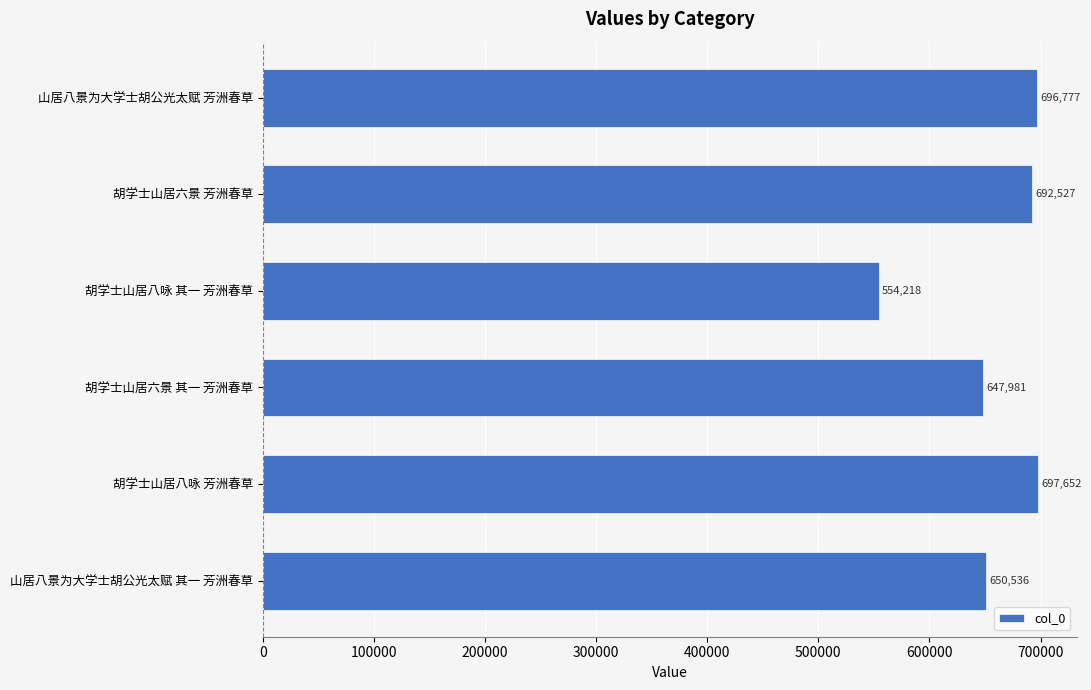

True or false: the data shows 1114767 at 山居八景为大学士胡公光太赋 芳洲春草.

False